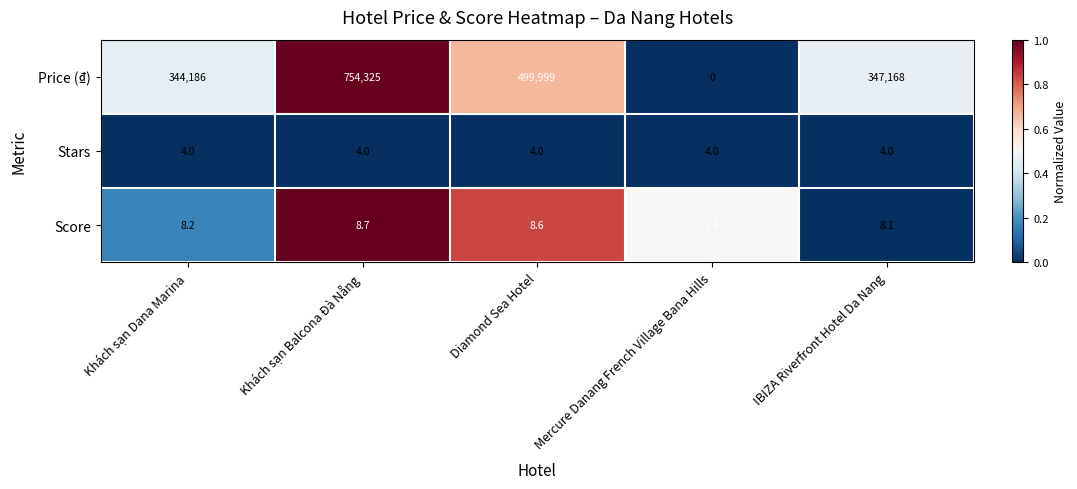

What is the maximum value shown in the chart?

754325.0